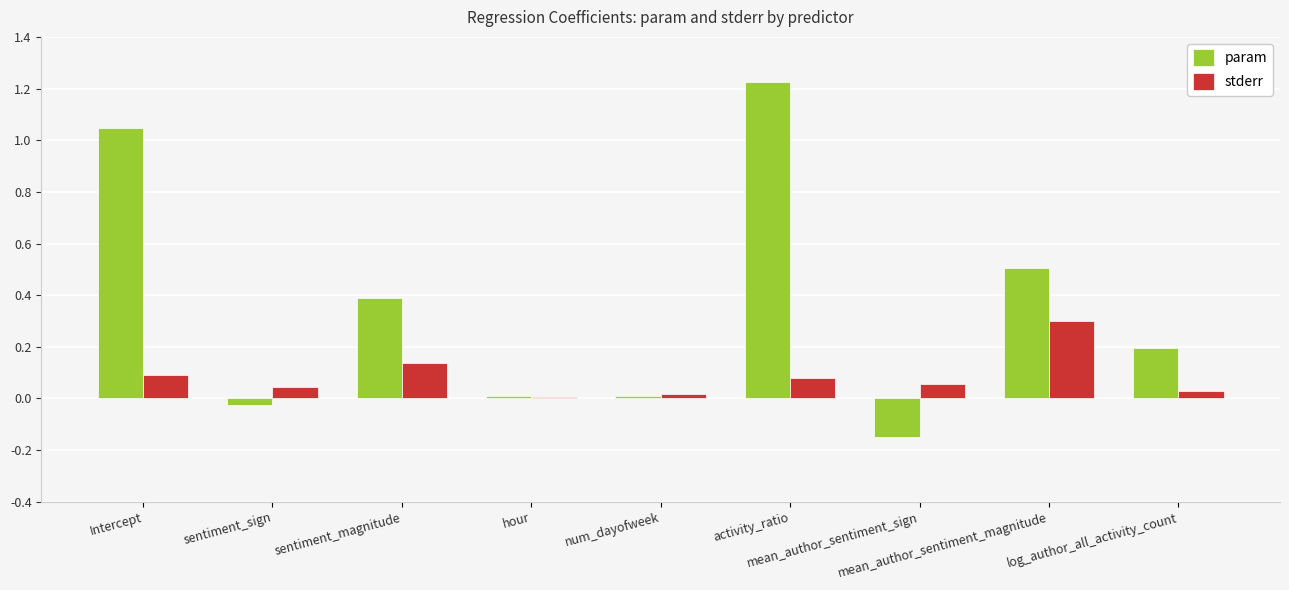

Which series has the largest total across all categories?

param